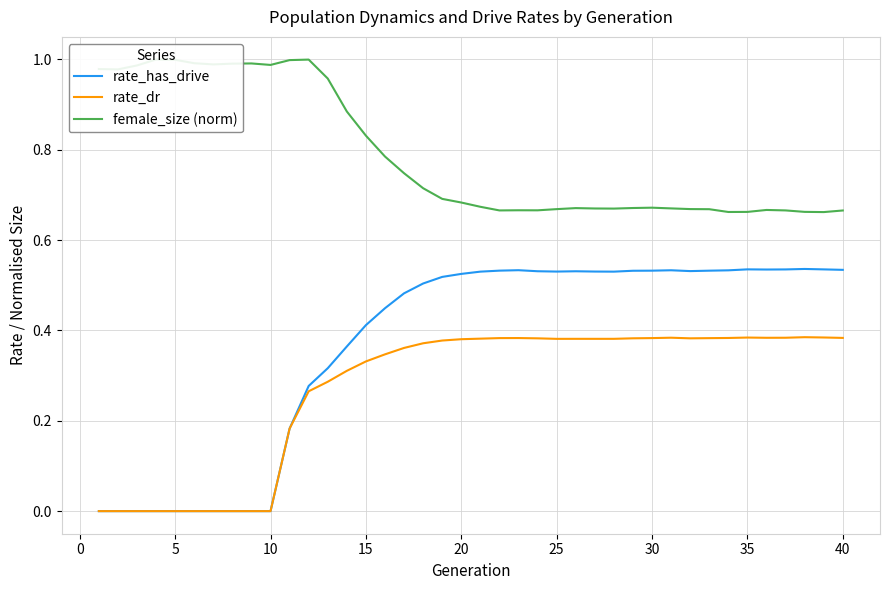

What is the difference between the highest and lowest values at 10?

1.0